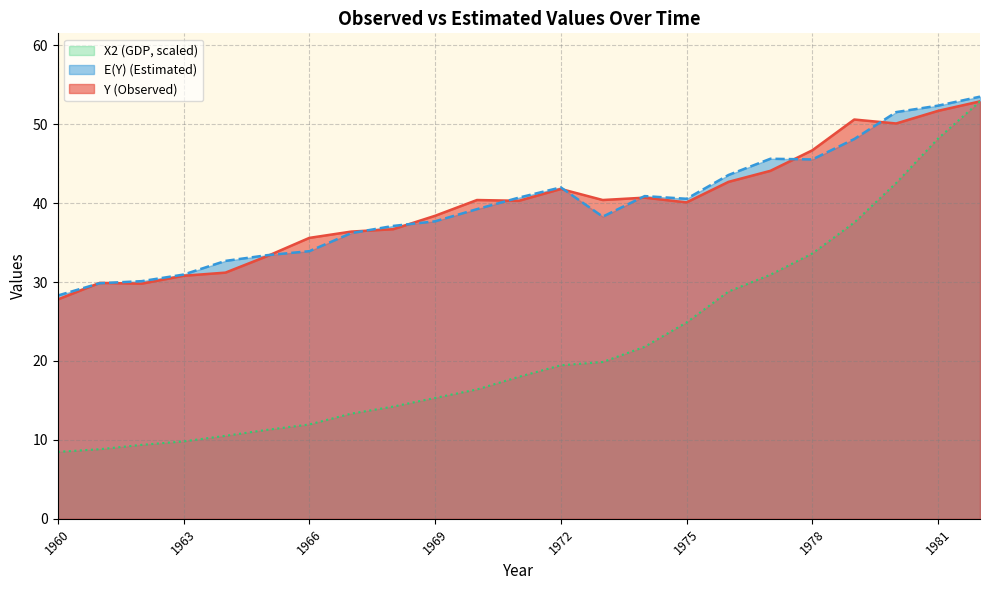

At which label is E(Y) (Estimated) closest to 40?

1975